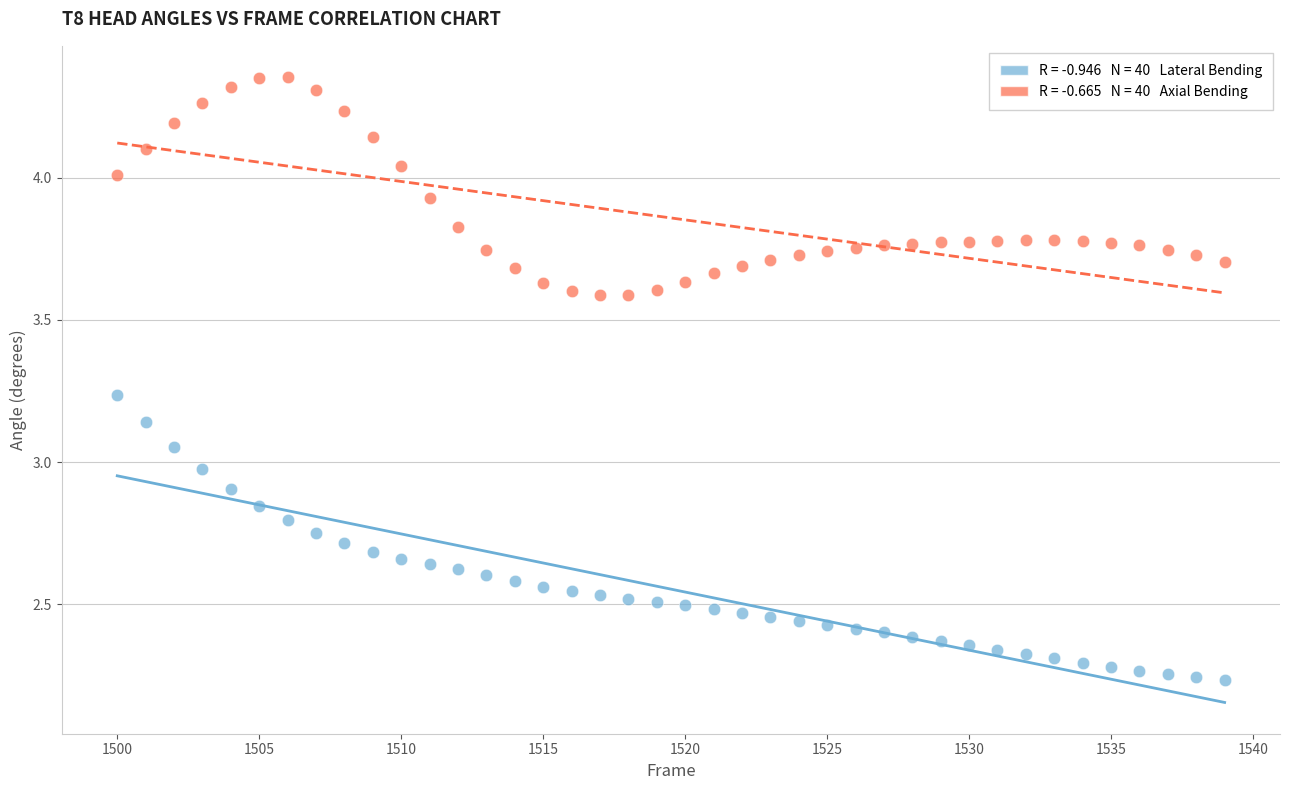

Across all data points, what is the range of X values (max minus min)?

39.0